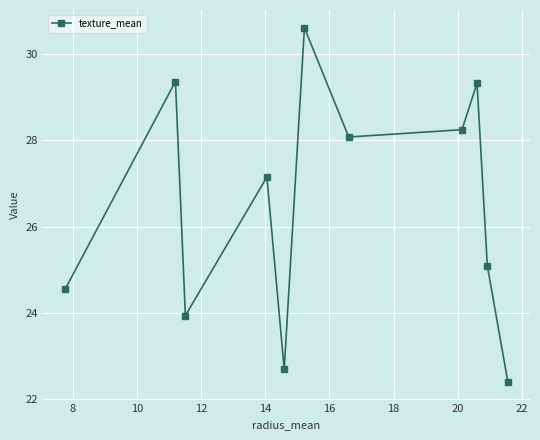

What is the smallest value displayed?

22.4